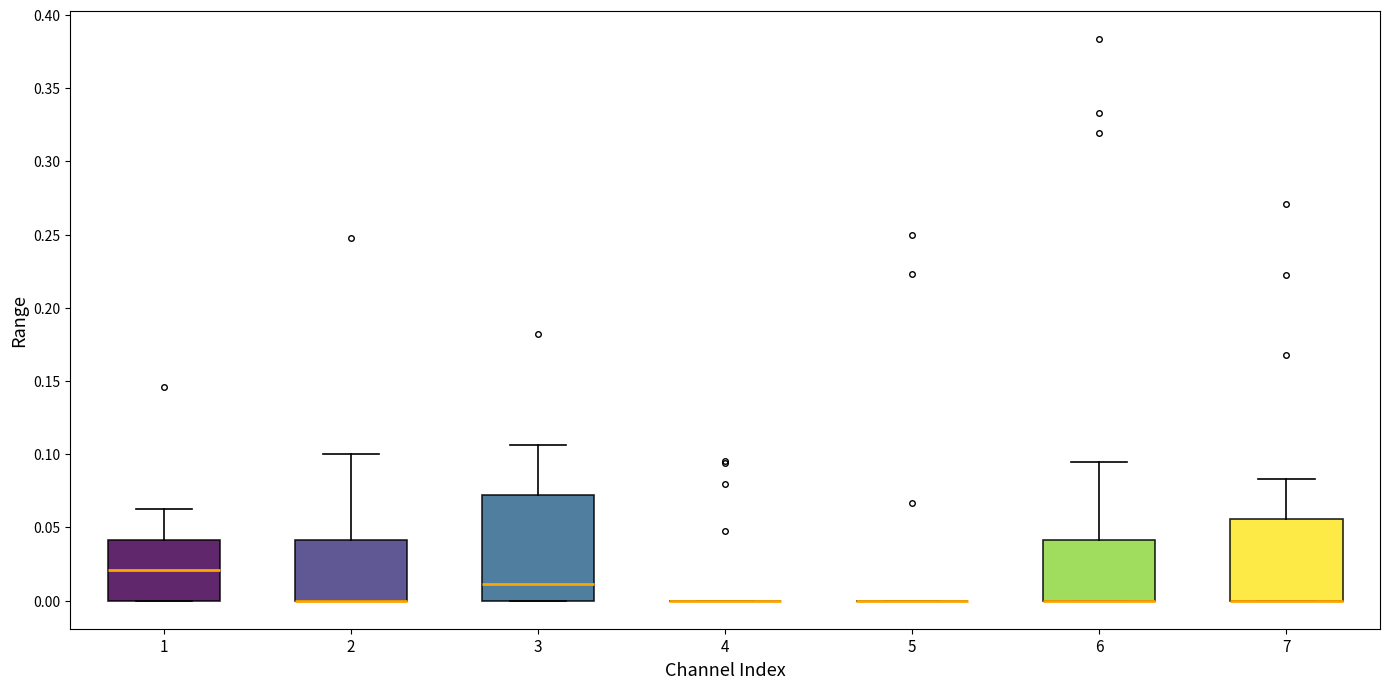

Comparing the boxes themselves (not the whiskers), which one is the tallest?

3